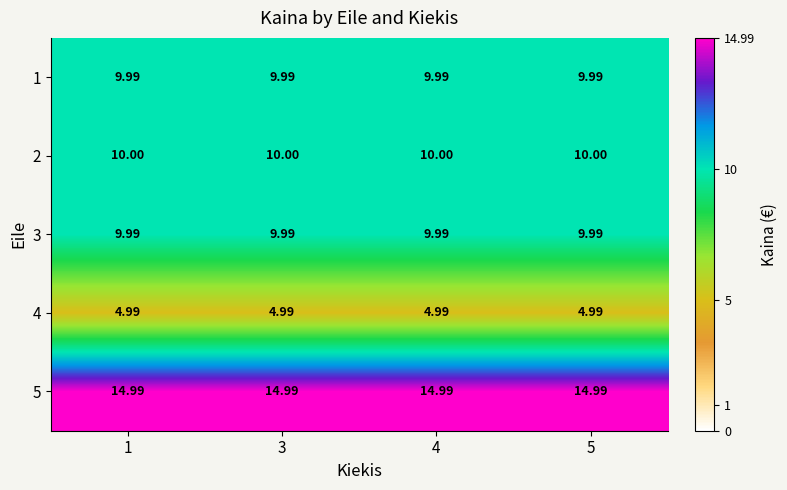

Is the value of 4 at 4 greater than the value of 1 at 5?

No